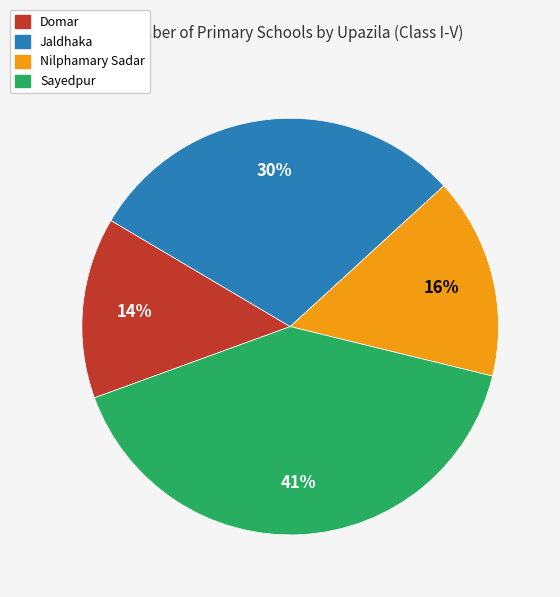

Is the sum of Sayedpur and Jaldhaka greater than half?

Yes